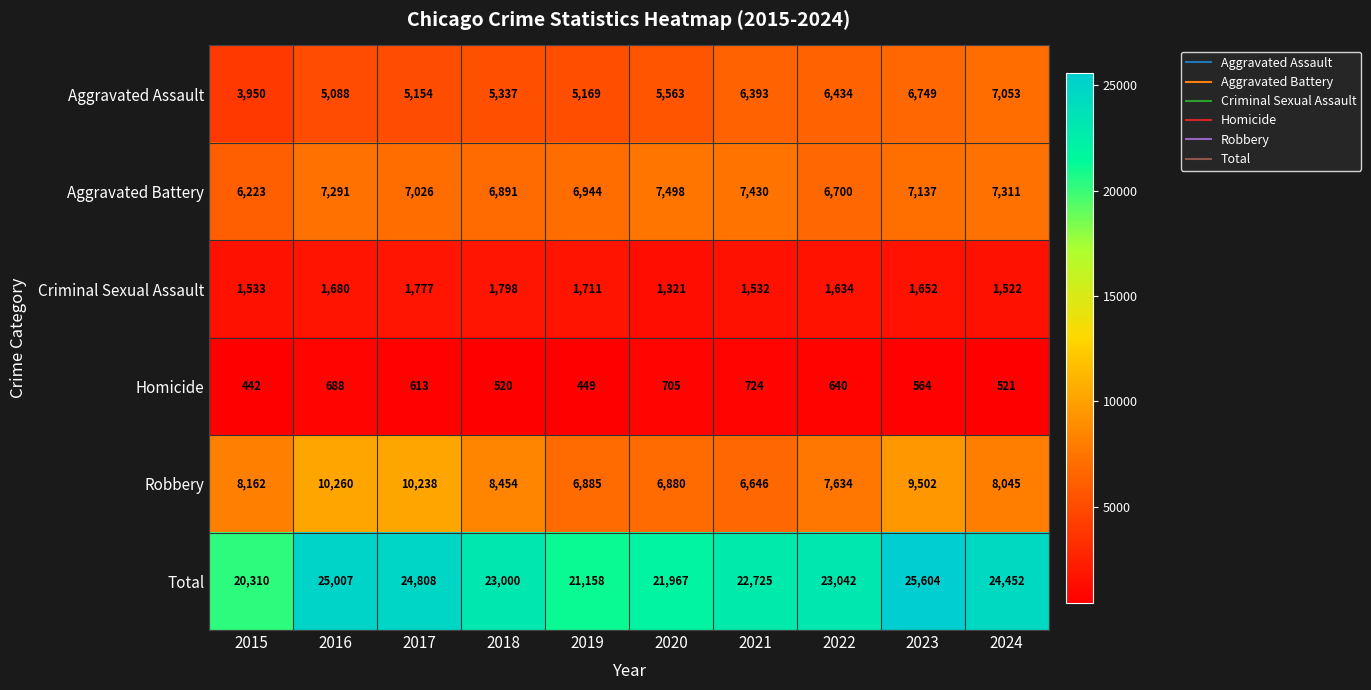

What is the sum of all Aggravated Assault values?

56890